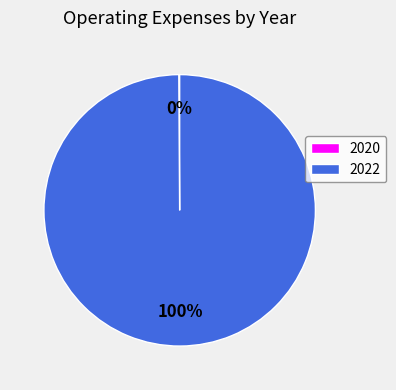

To the nearest percent, what is the difference between the largest and smallest slice percentages?

100%